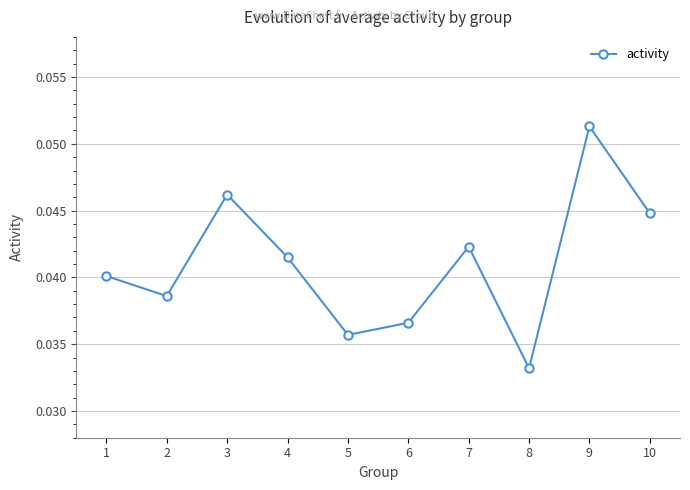

Count the values in the range 0 to 1.

10